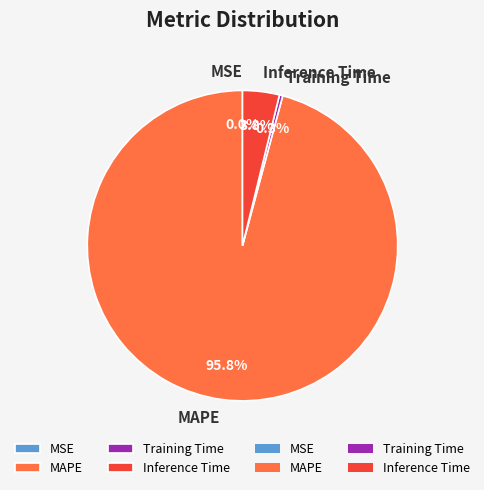

Which slice is the largest?

MAPE